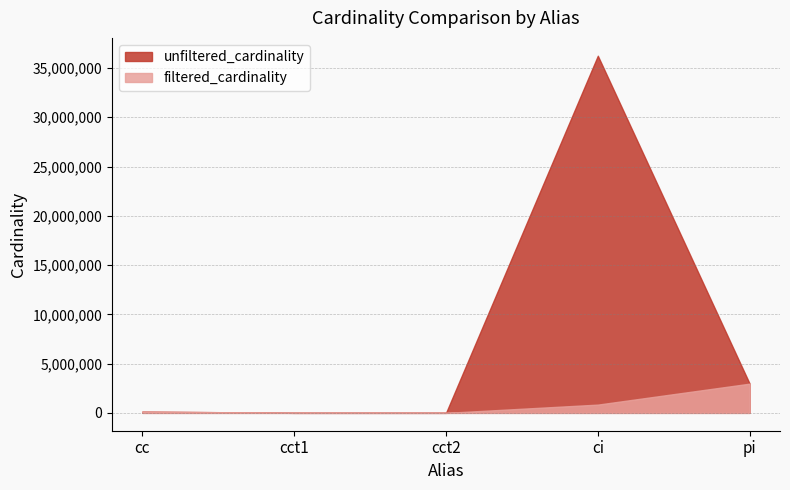

Reading right to left, transcribe all the data shown in this chart.

unfiltered_cardinality: 2963664	36244344	4	4	135086
filtered_cardinality: 2963664	836701	1	1	135086